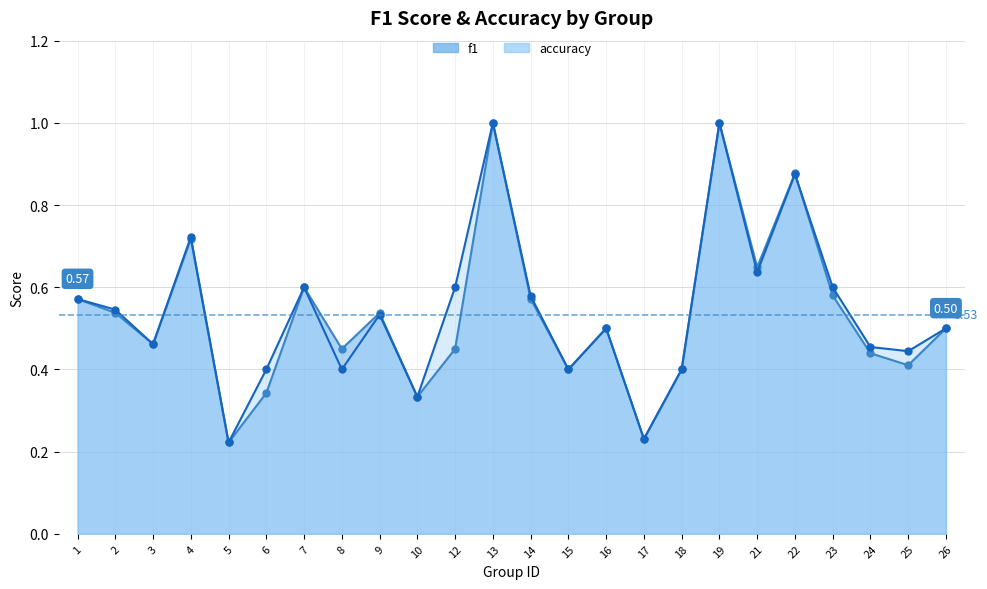

How many intersections are there between f1 and accuracy?

1